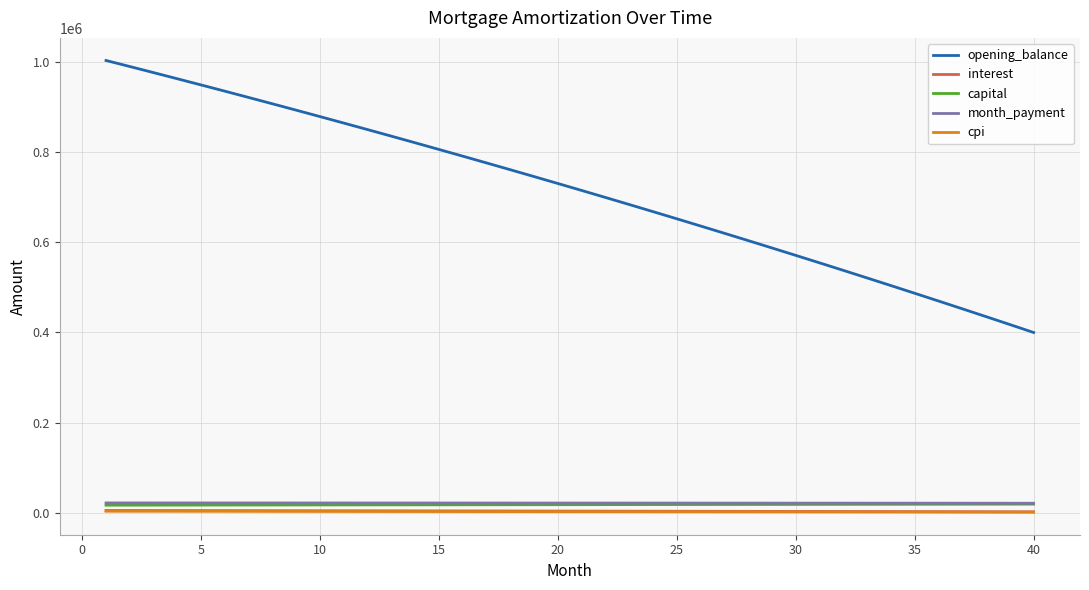

What are all the series names shown in the legend?

opening_balance, interest, capital, month_payment, cpi